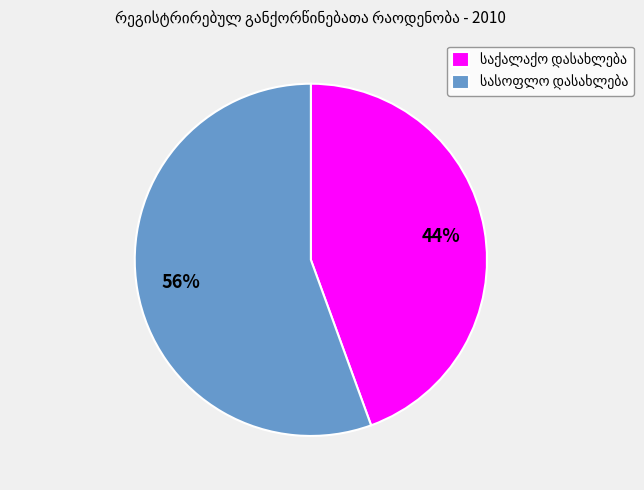

Does any single category account for the majority?

Yes